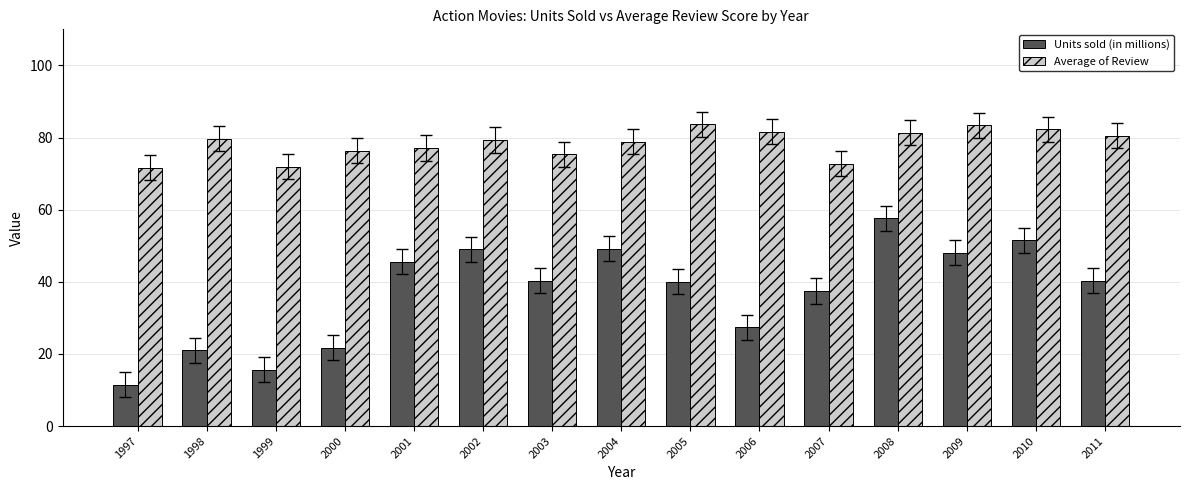

What is the sum of all Units sold (in millions) values?

556.2